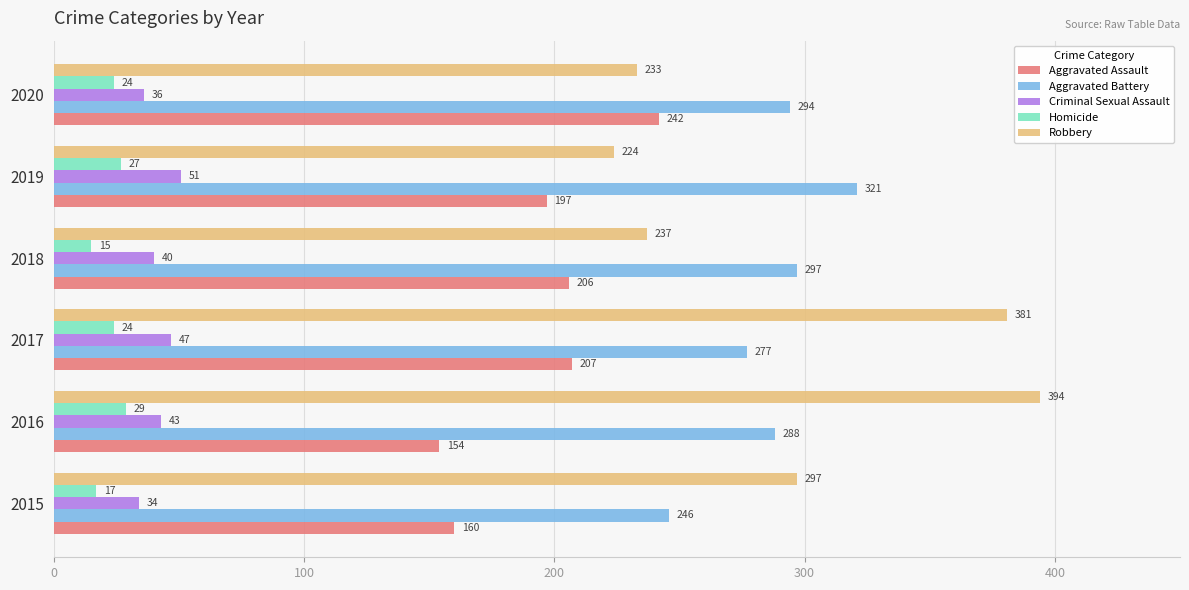

The Robbery series shows 629 at 2017. True or false?

False